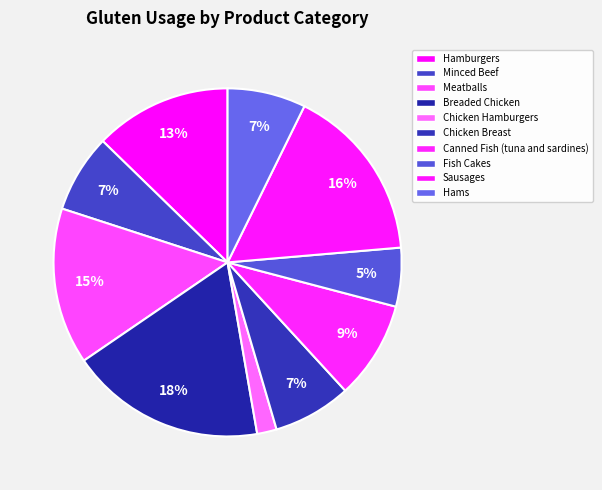

What is the total percentage of Hamburgers and Breaded Chicken?

30.9%